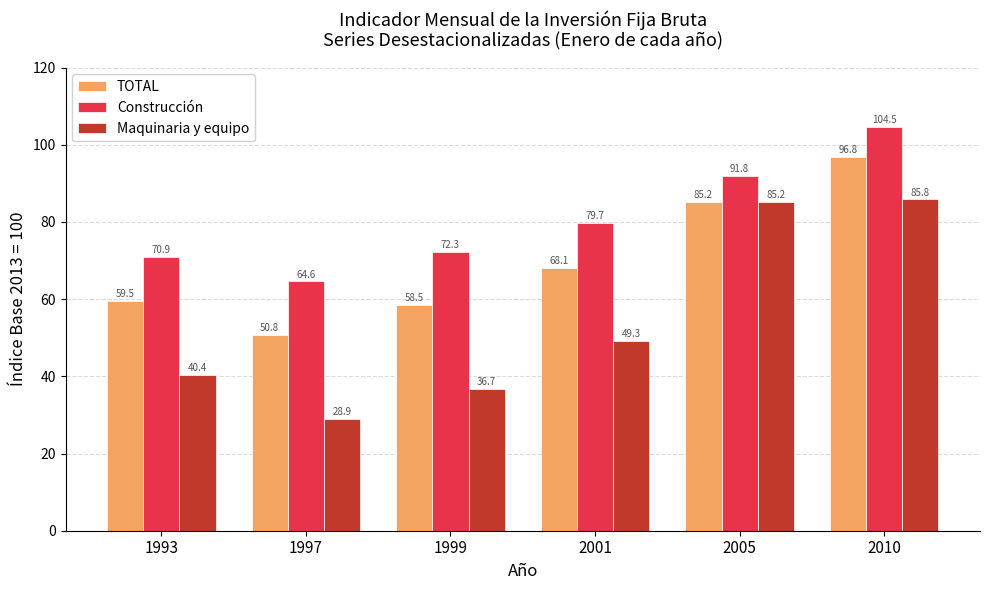

Count the number of categories in the chart.

6